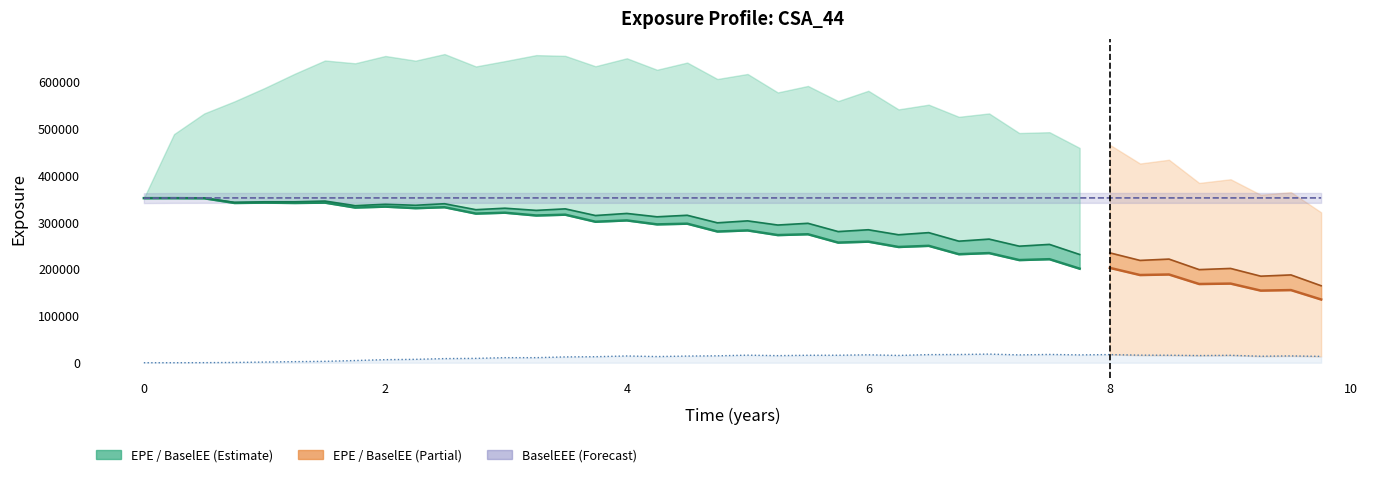

True or false: BaselEEE and EPE cross at least once.

False